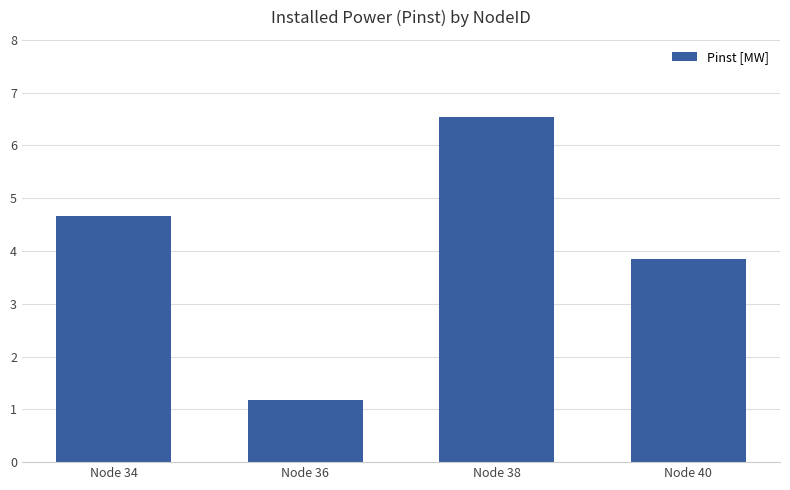

Which category has the highest value across all series?

Node 38